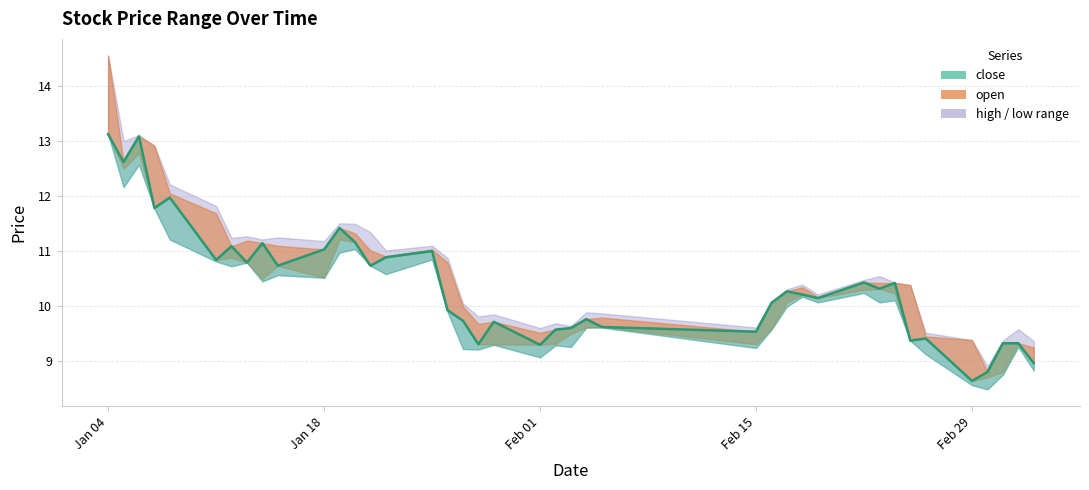

How many interior local peaks (higher than both neighbors) does the data have?

12